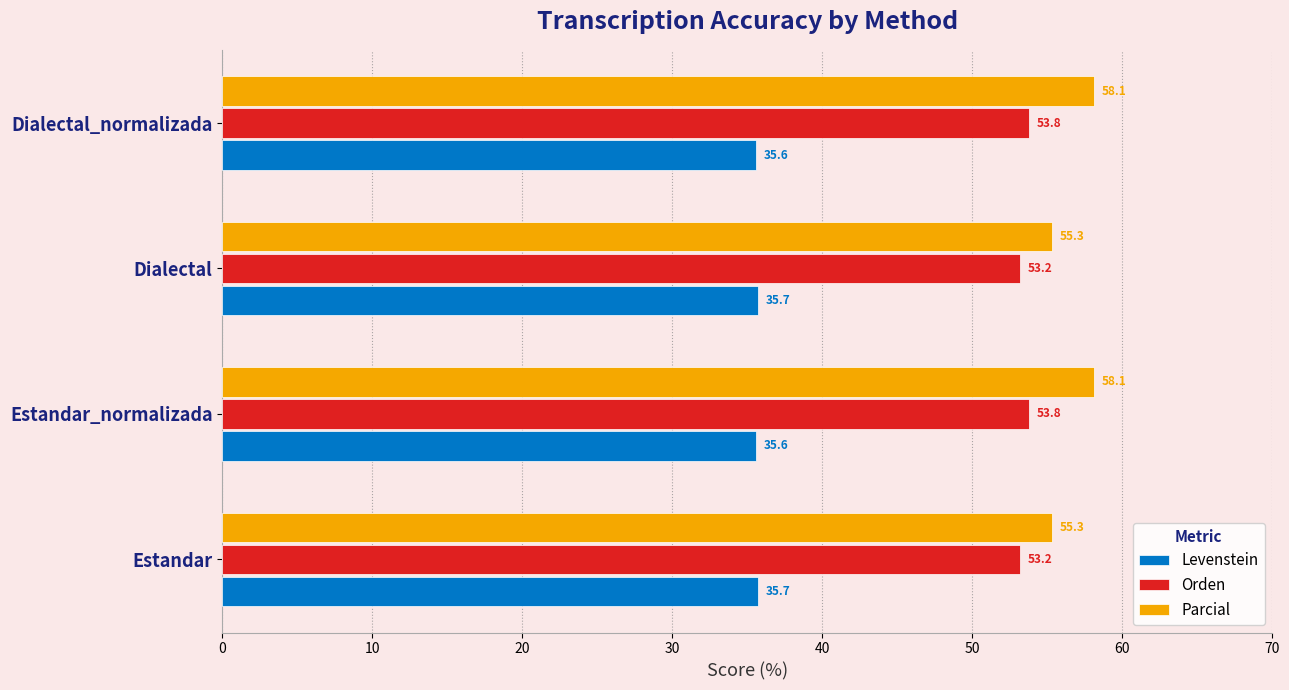

What is the lowest value of the Orden series?

53.2